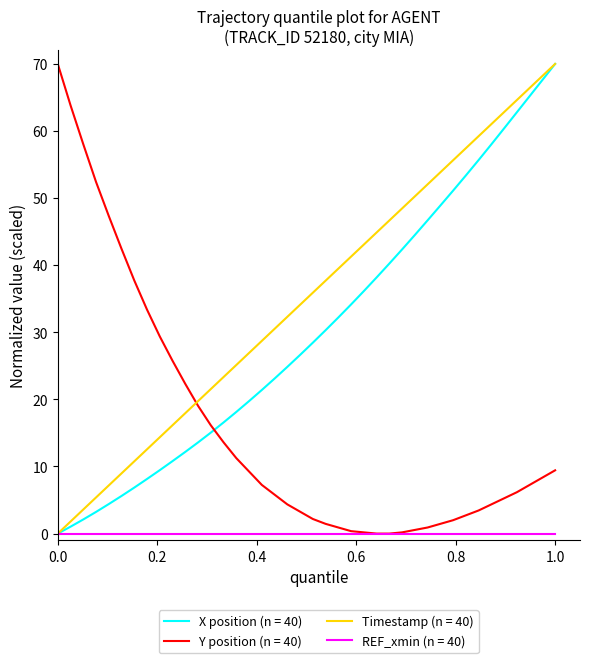

Which series has the largest total across all categories?

Timestamp (n = 40)